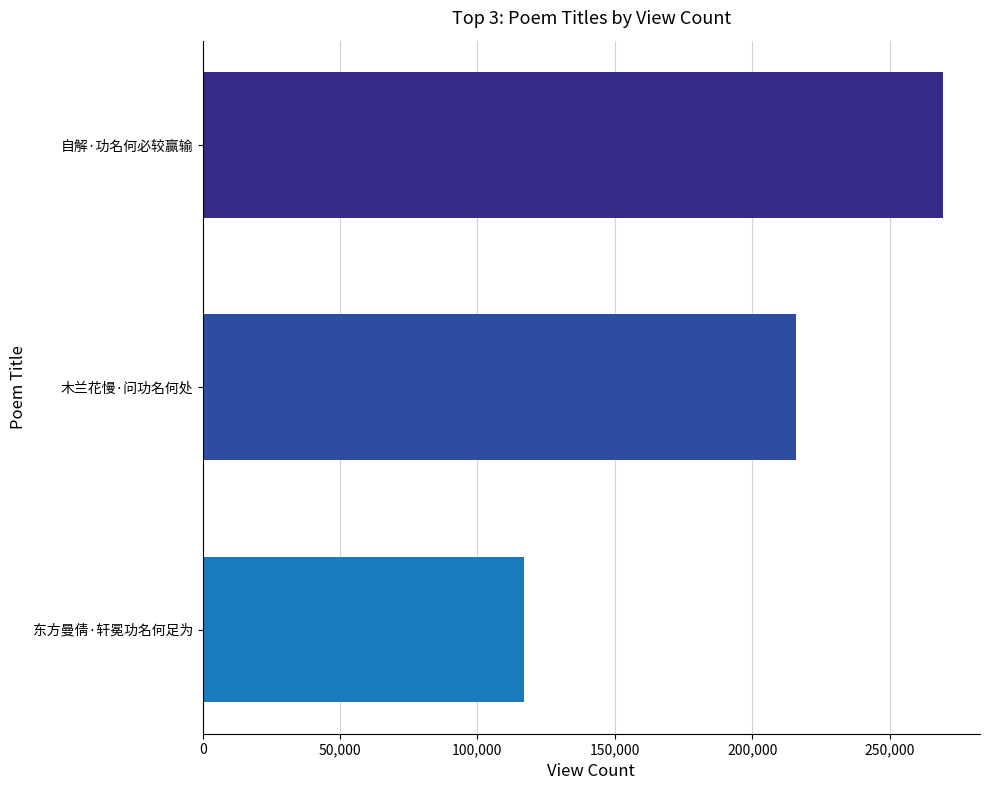

What is the label of the 2nd bar from the bottom?

木兰花慢·问功名何处